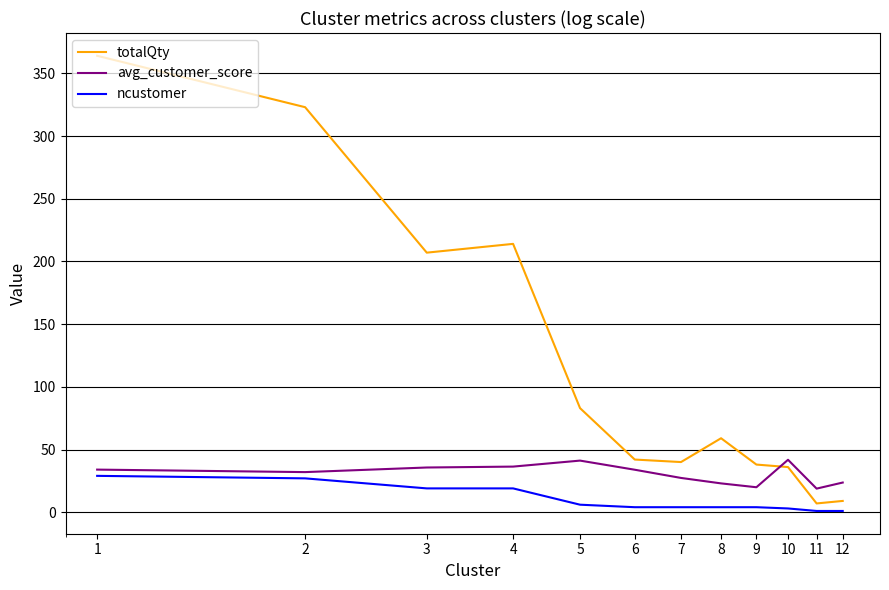

What is the sum of all ncustomer values?

121.0